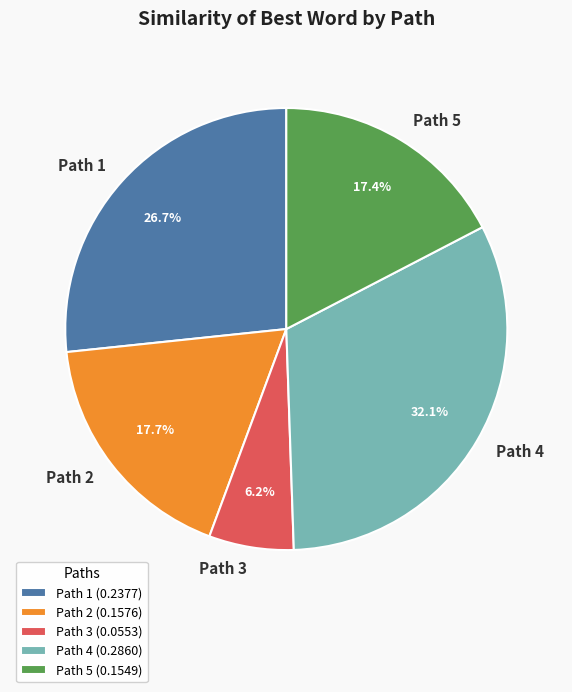

Does Path 4 account for over 50% of the chart?

No